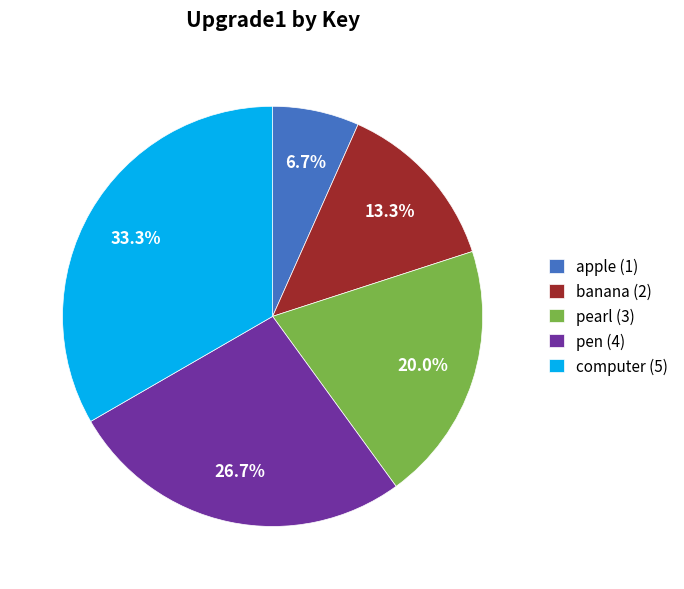

Is banana the majority of the pie?

No